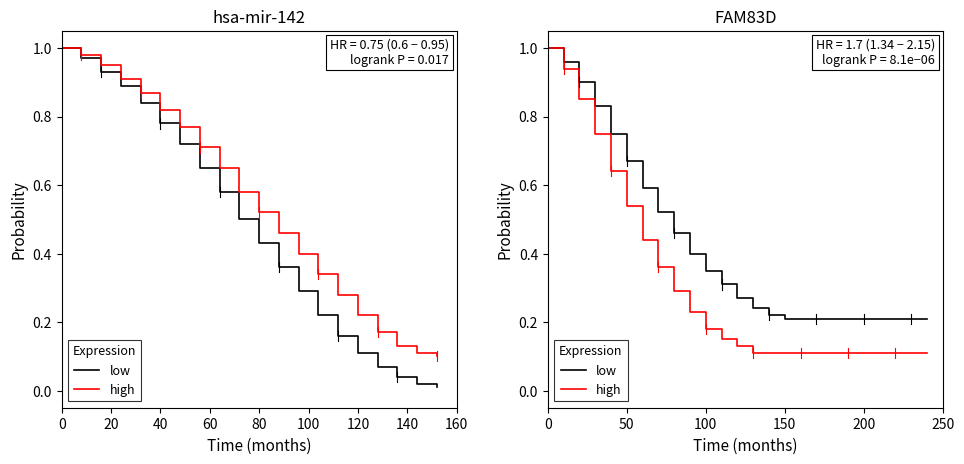

Rank the series by their average value, from lowest to highest.

high, low